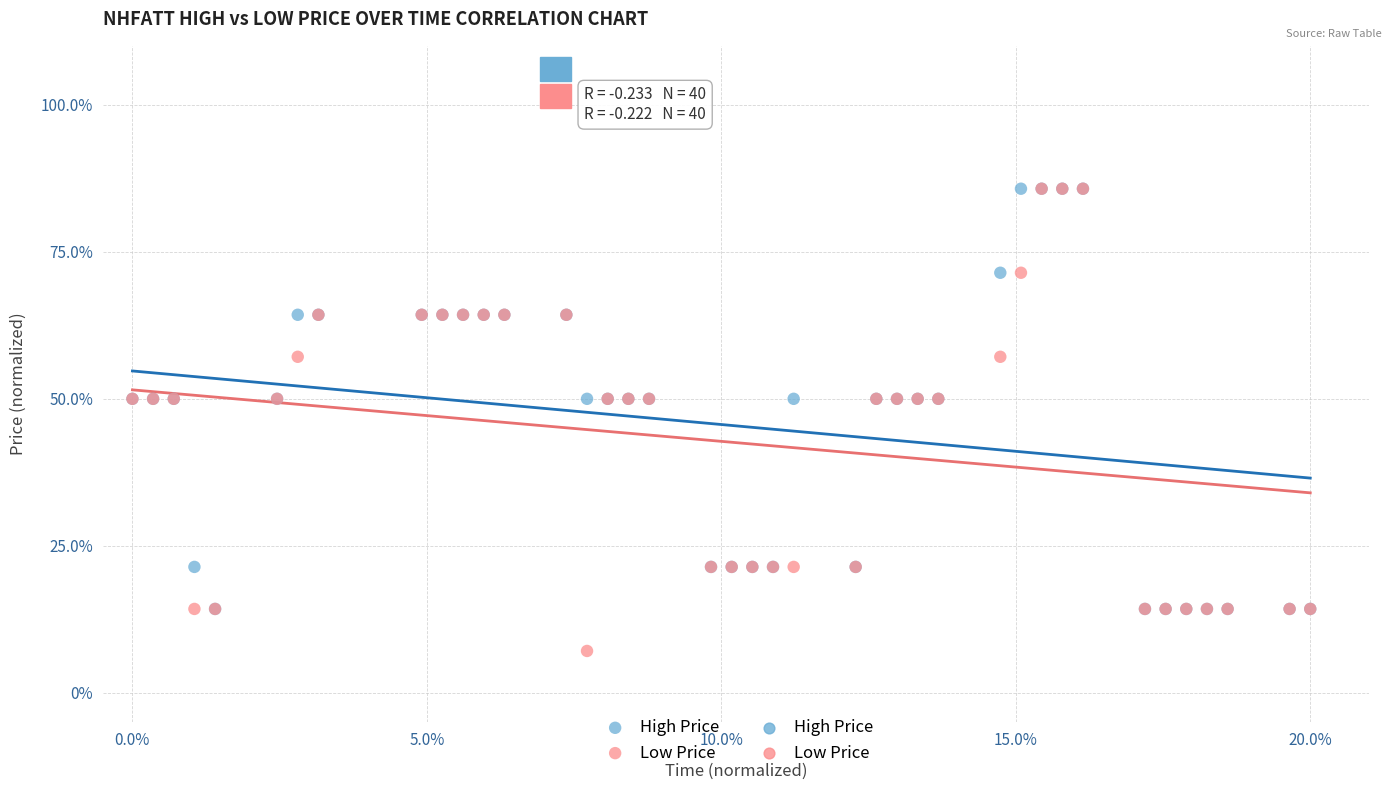

Which series contains the lowest Y value?

Low Price